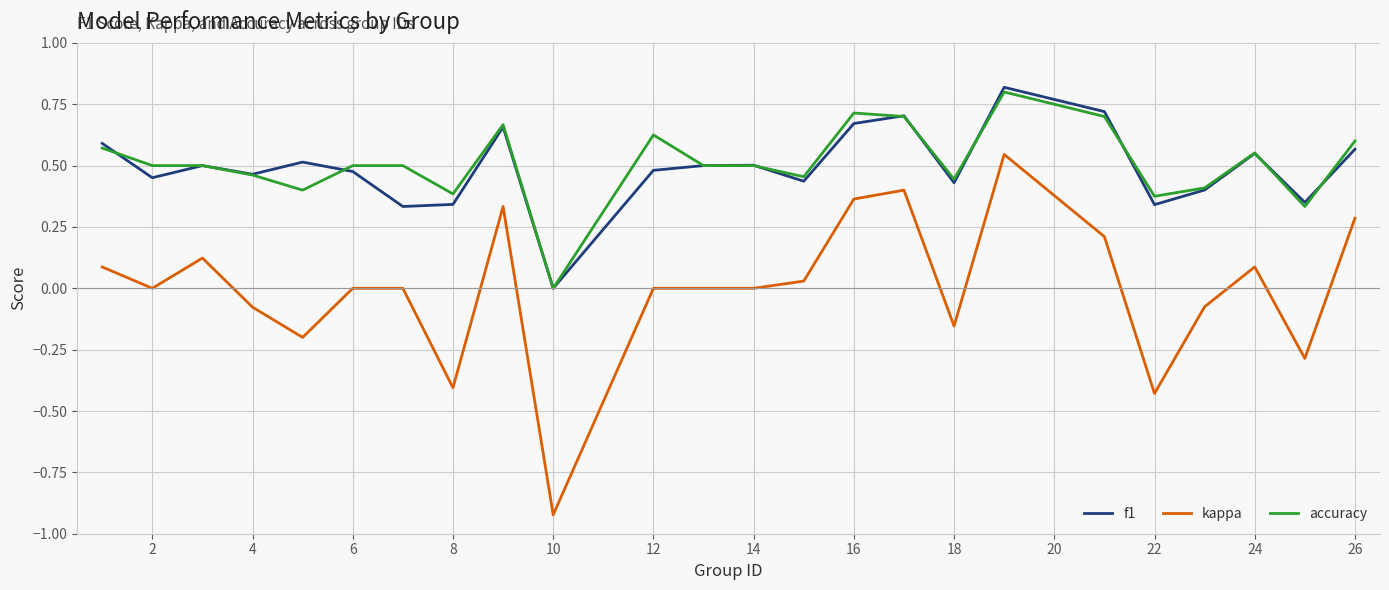

How many lines are shown in the chart?

3